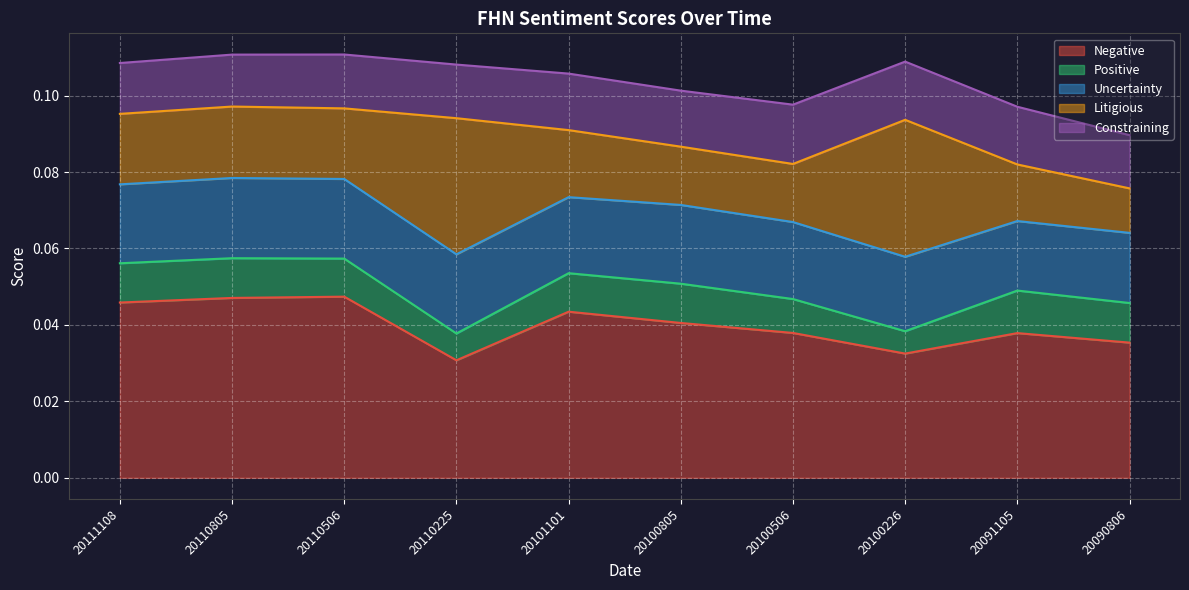

Which series changed the most between 20111108 and 20091105?

Negative